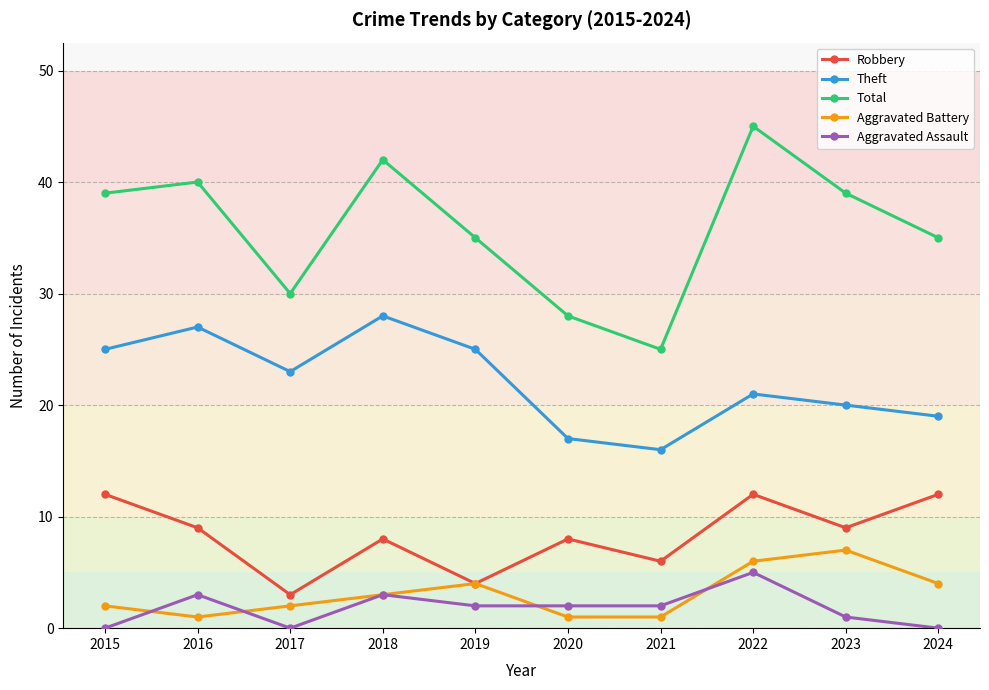

At which category does Aggravated Battery reach its first local valley?

2016